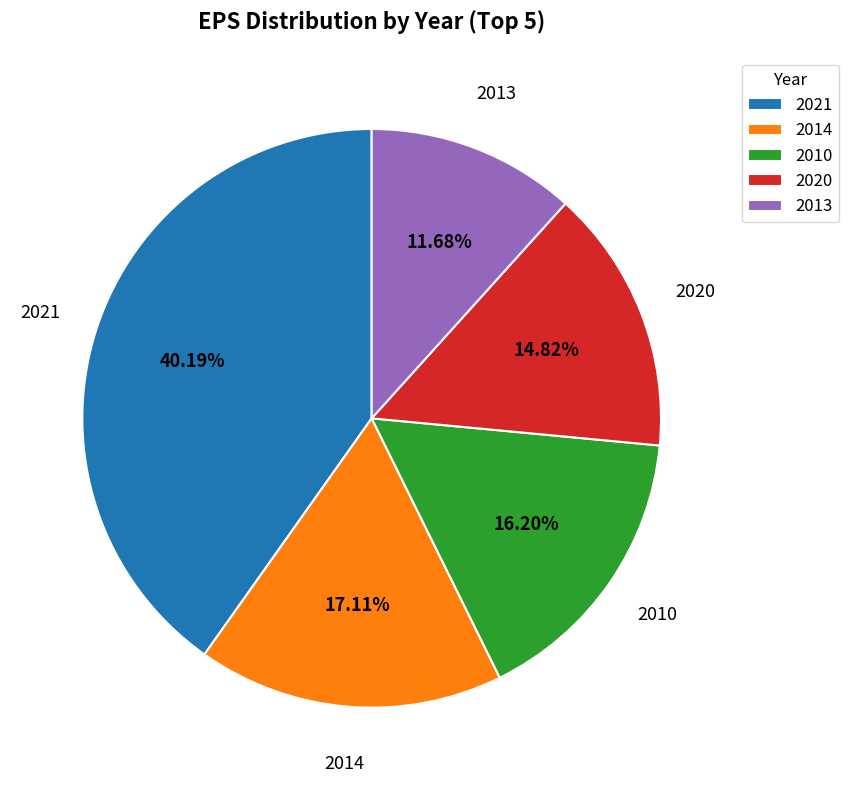

Is the sum of 2010 and 2020 greater than half?

No